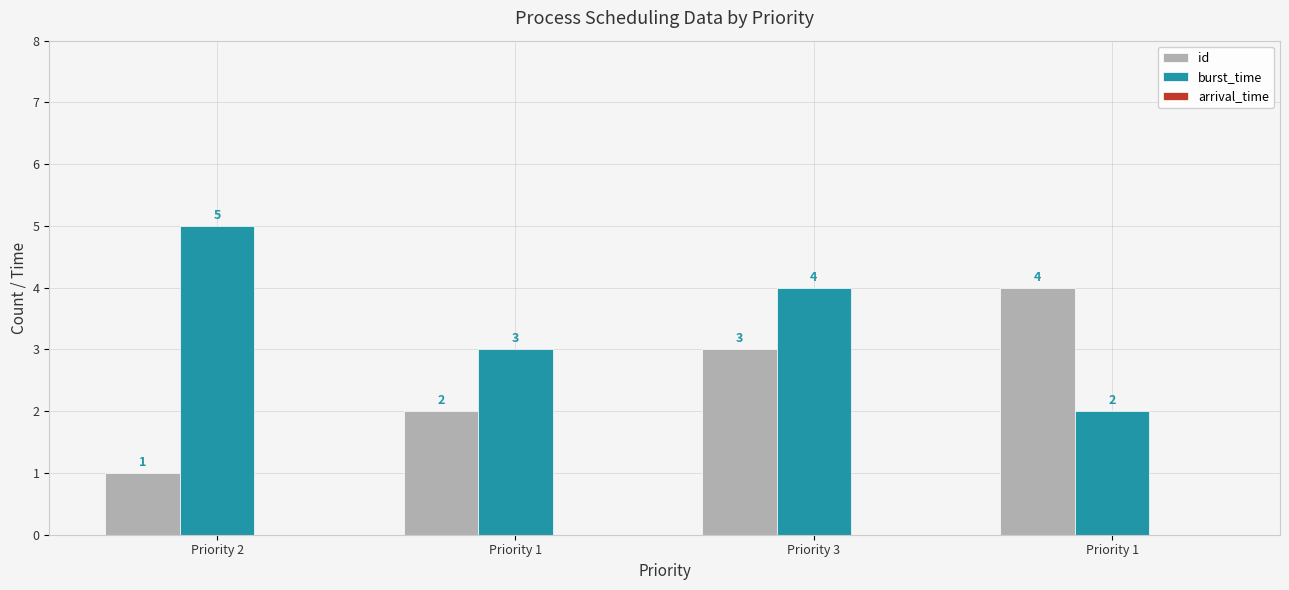

Count the number of data series in this chart.

2